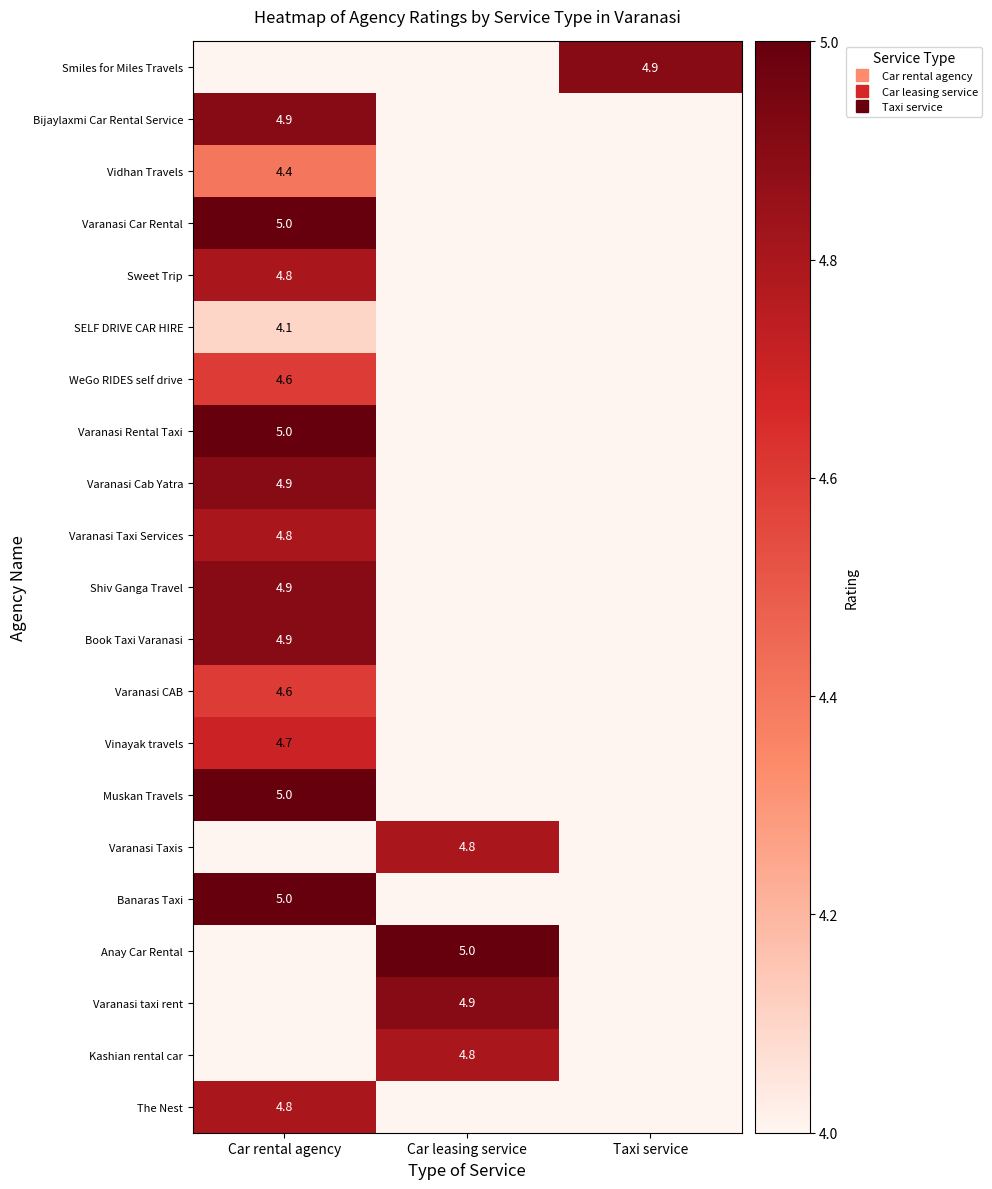

How many values in the Varanasi taxi rent series exceed 4?

1